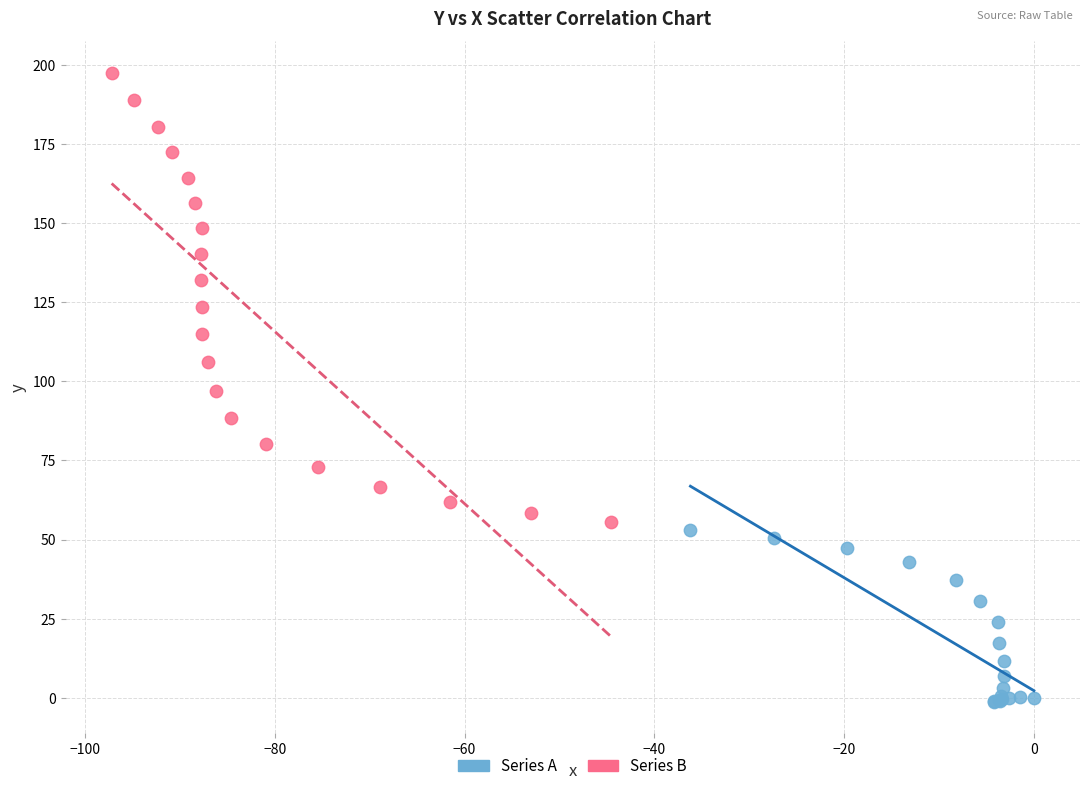

What are all the series names shown in the legend?

Series A, Series B